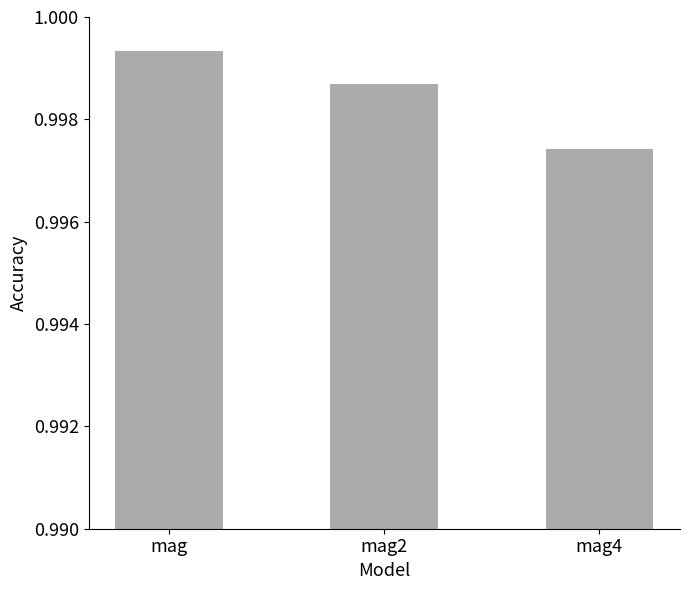

The value at mag2 is 0.3. True or false?

False